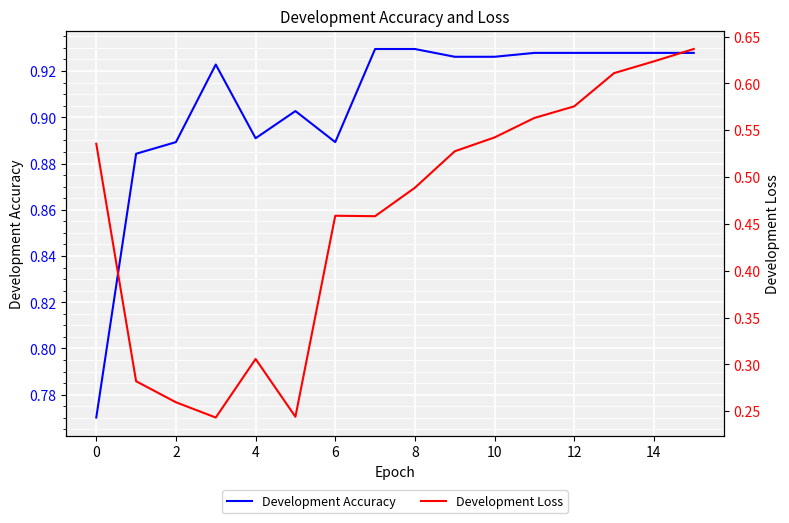

List the series in order of their peak value, highest first.

Development Accuracy, Development Loss